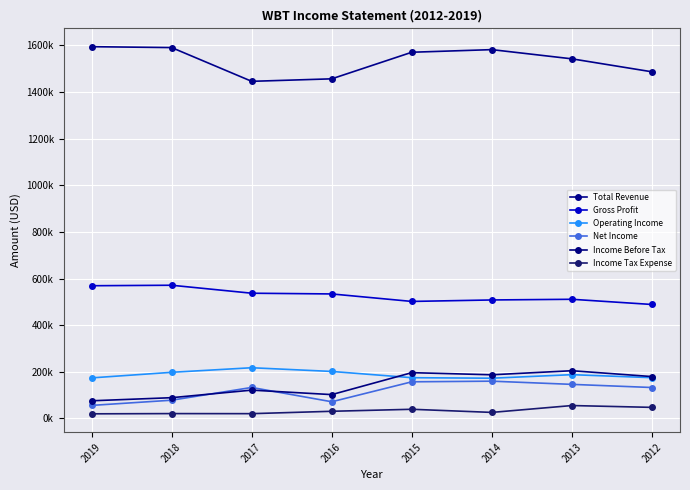

Does the chart display data point markers on the line(s)?

Yes